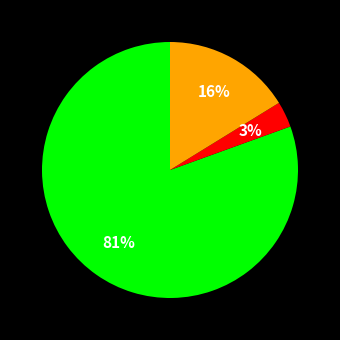

To the nearest percent, what is the average slice percentage?

33%